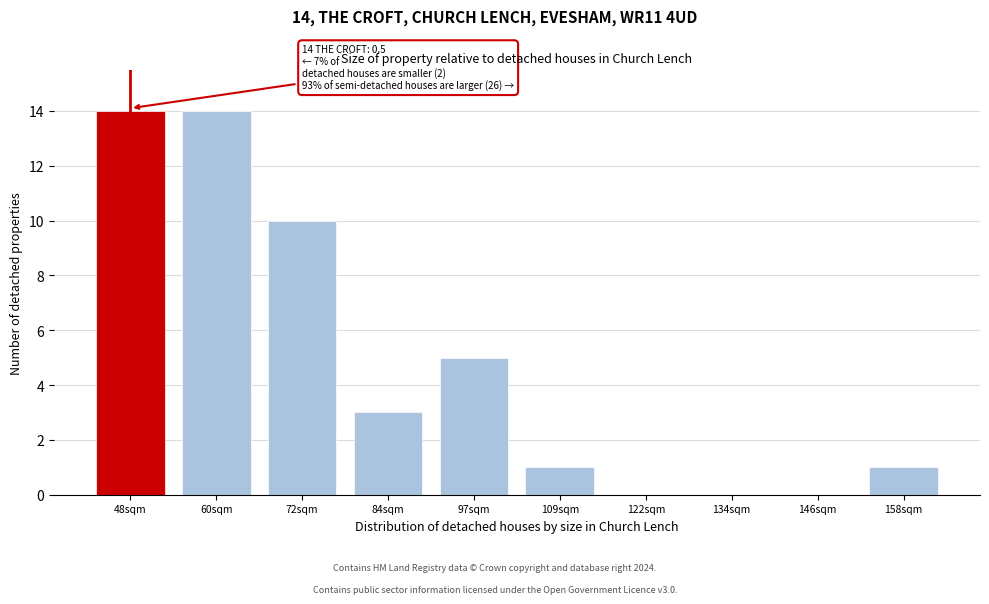

Reading left to right, transcribe all the data shown in this chart.

48sqm=14	60sqm=14	72sqm=10	84sqm=3	97sqm=5	109sqm=1	122sqm=0	134sqm=0	146sqm=0	158sqm=1